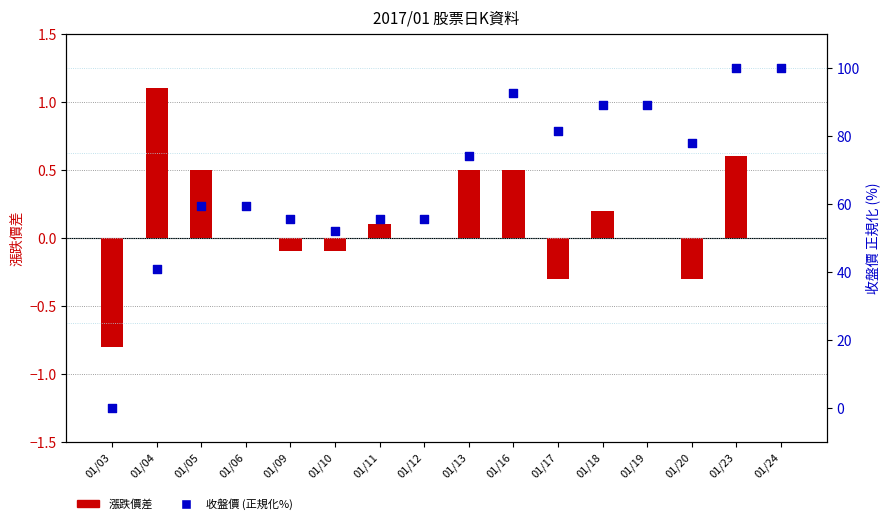

What is the total value across all series at 01/05?

59.8